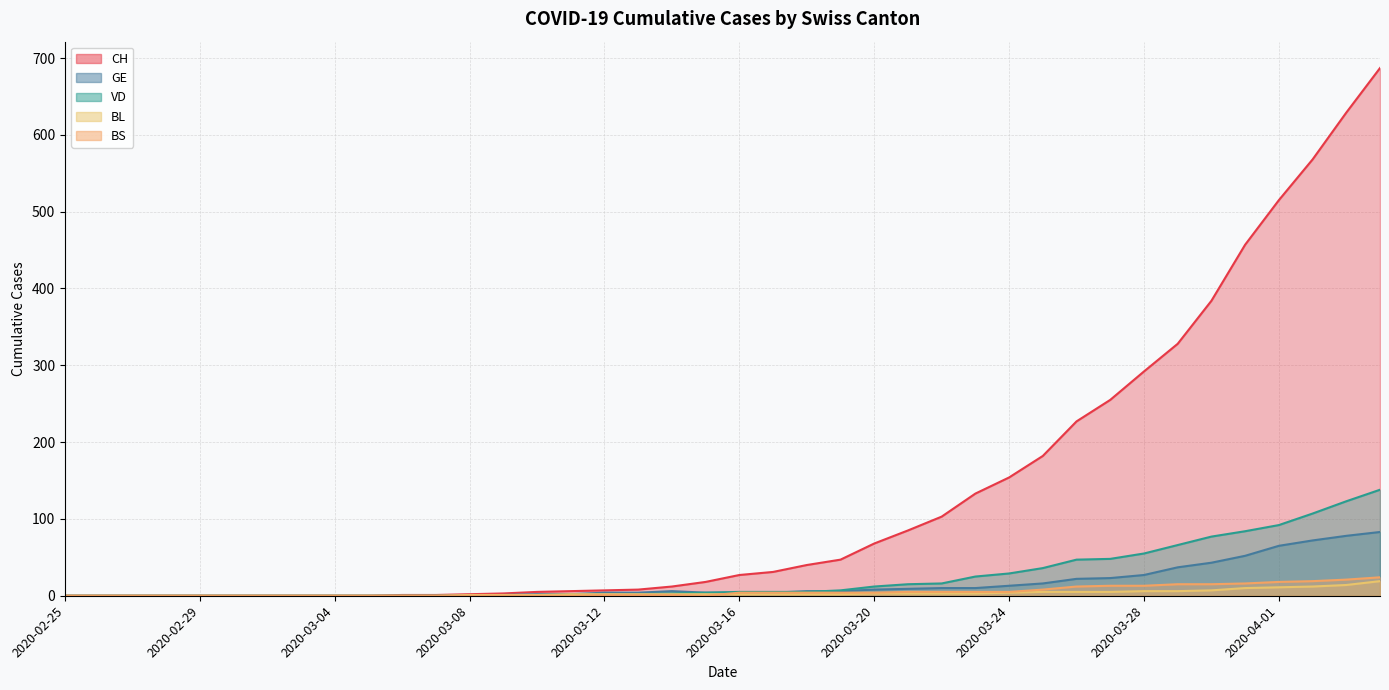

Is it true that BL equals 2 at 2020-03-27?

False